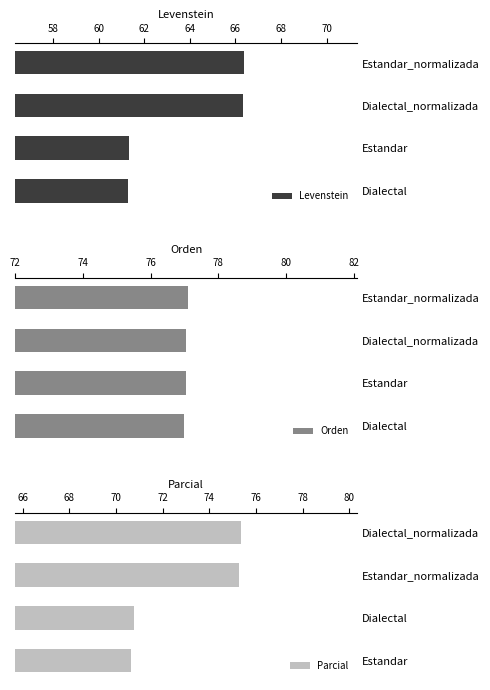

How many groups of bars are there?

4